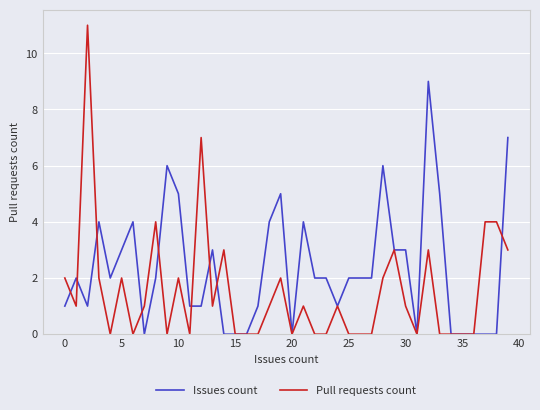

Is this an area chart (filled region under the line)?

No